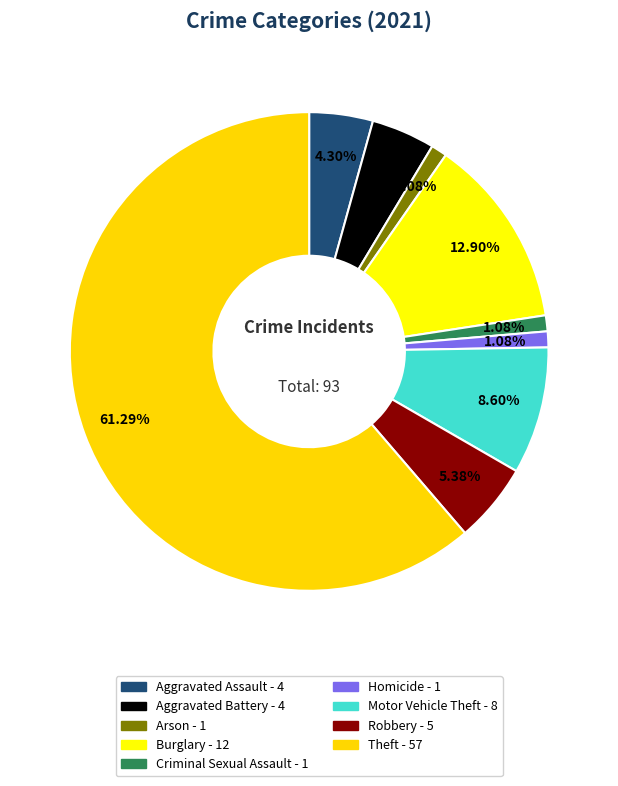

Which slice is the largest?

Theft